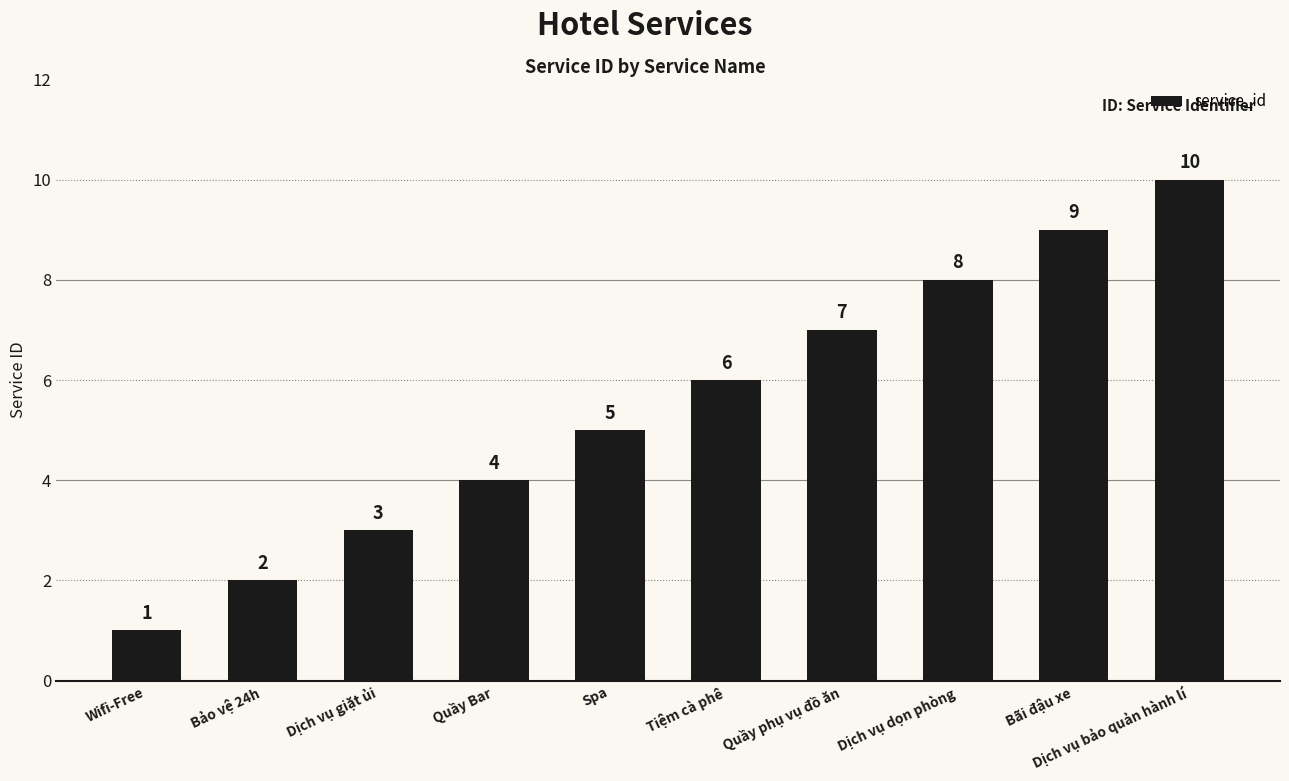

Is it true that the value at Dịch vụ bảo quản hành lí is 6?

False